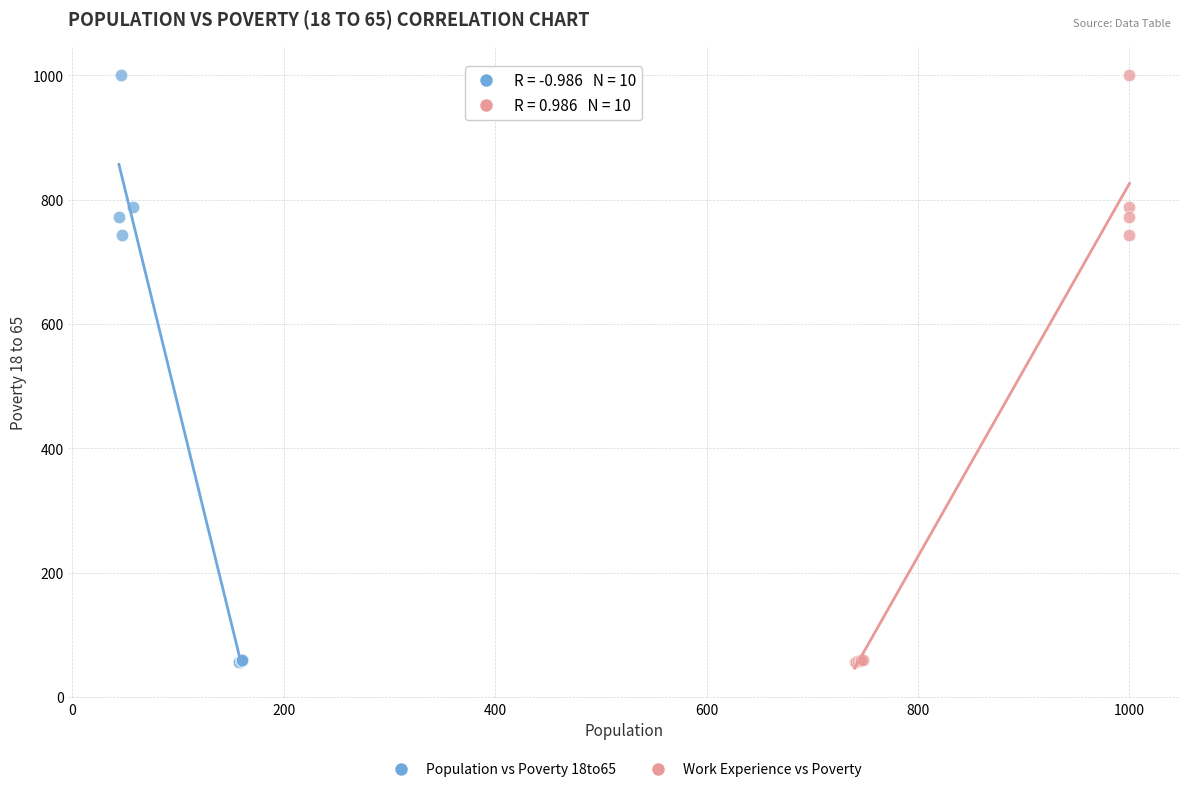

What are all the series names shown in the legend?

Population vs Poverty 18to65, Work Experience vs Poverty